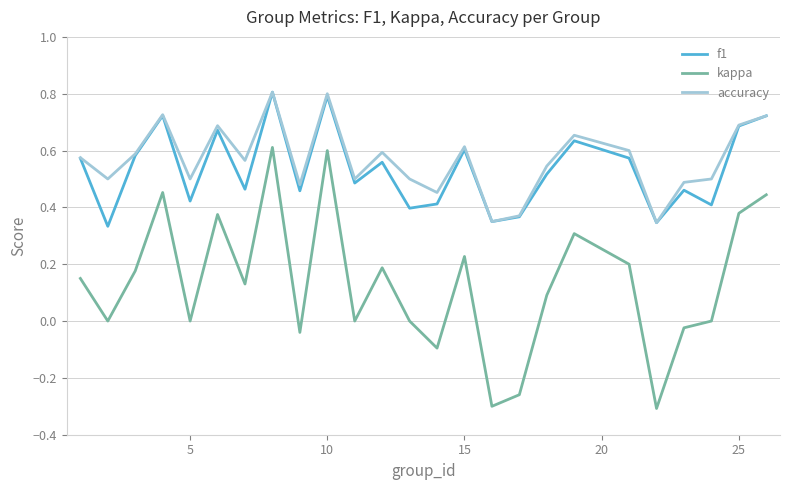

Which series has the largest range (max minus min)?

kappa